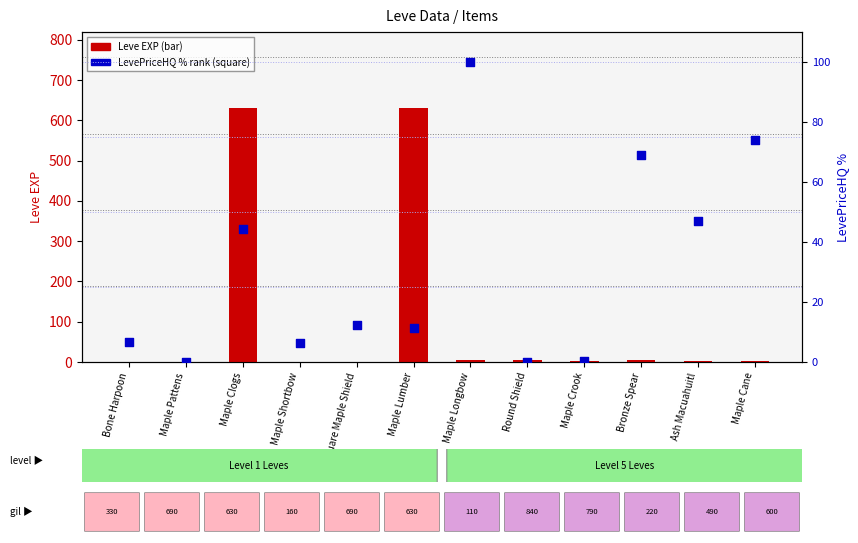

Which series has the largest total across all categories?

Leve EXP